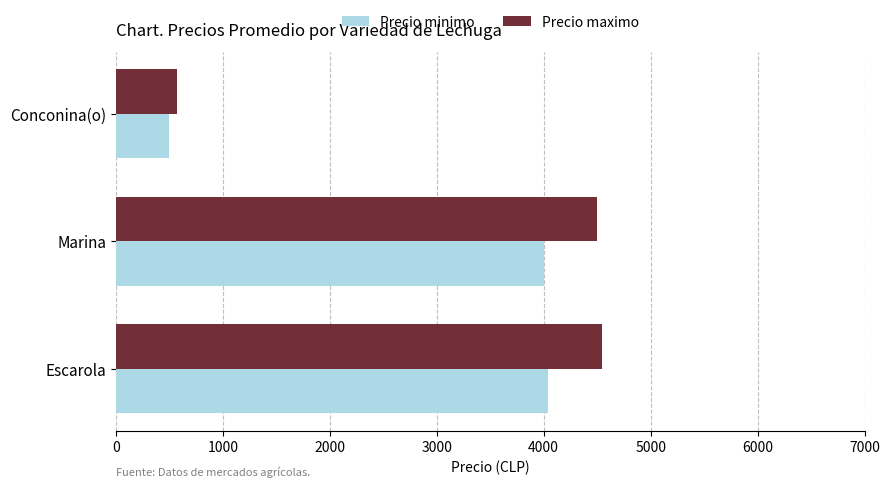

True or false: Precio minimo has a value of 500 at Conconina(o).

True